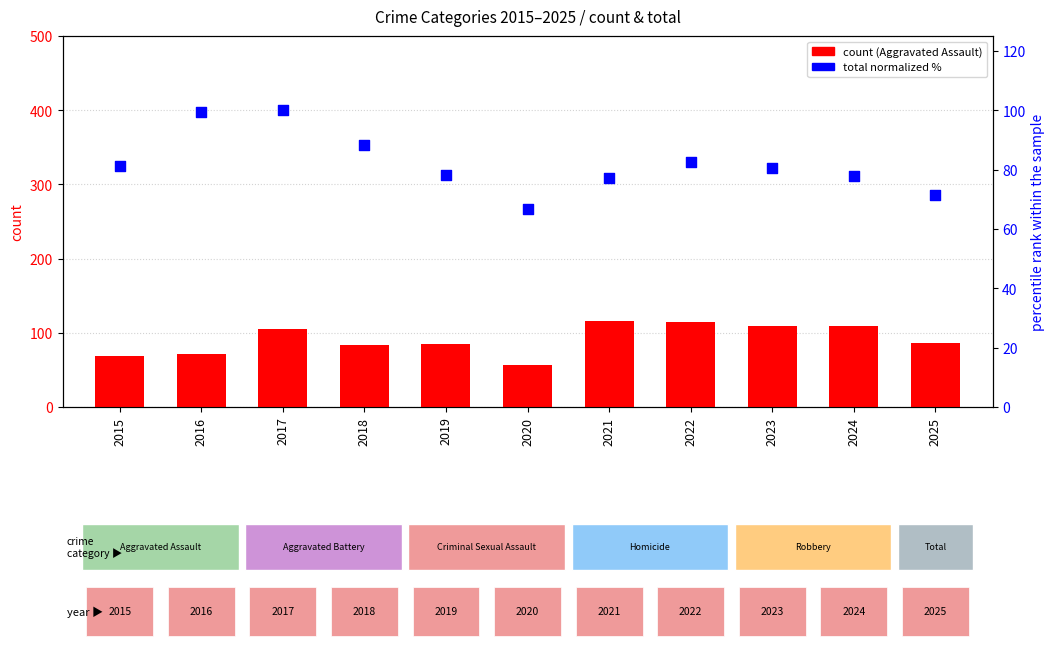

Which series contains the lowest Y value?

Aggravated Assault